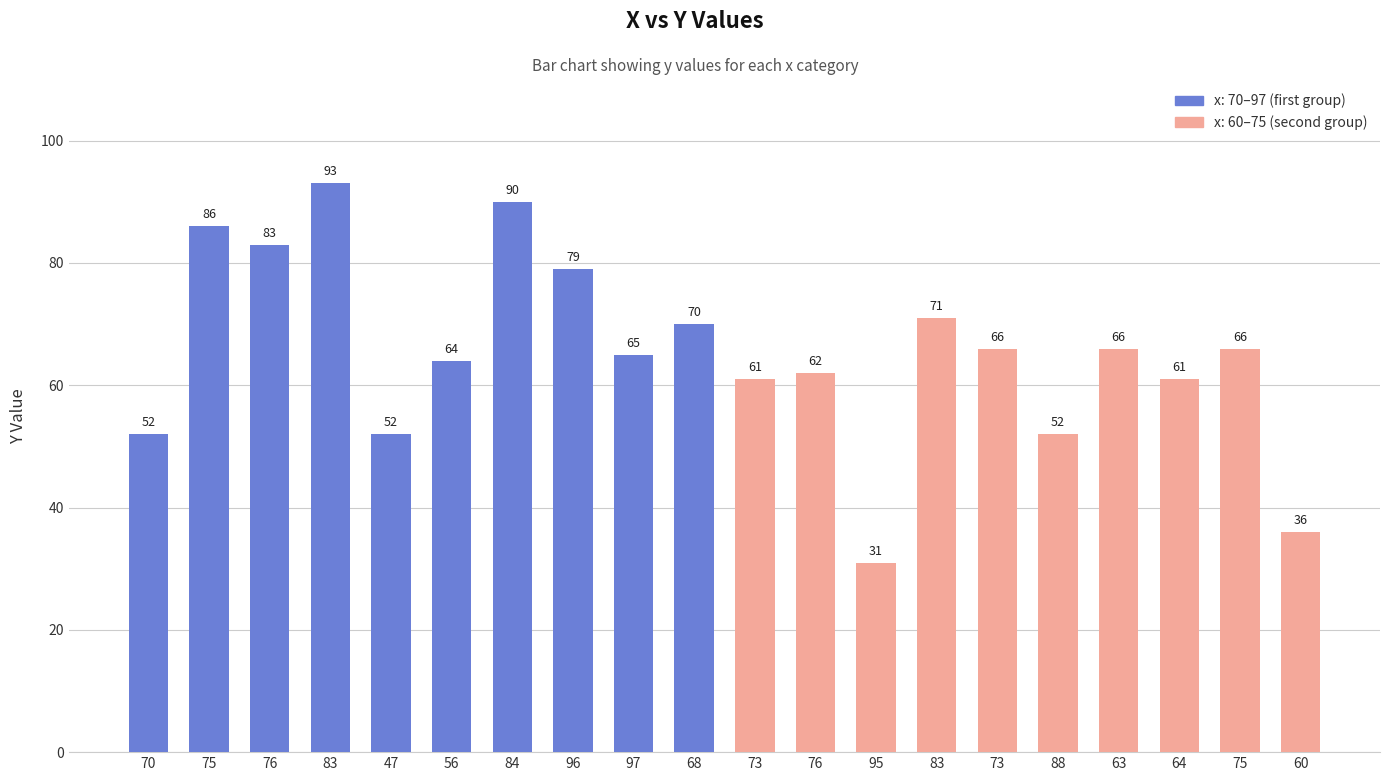

How many bars are there in total?

20